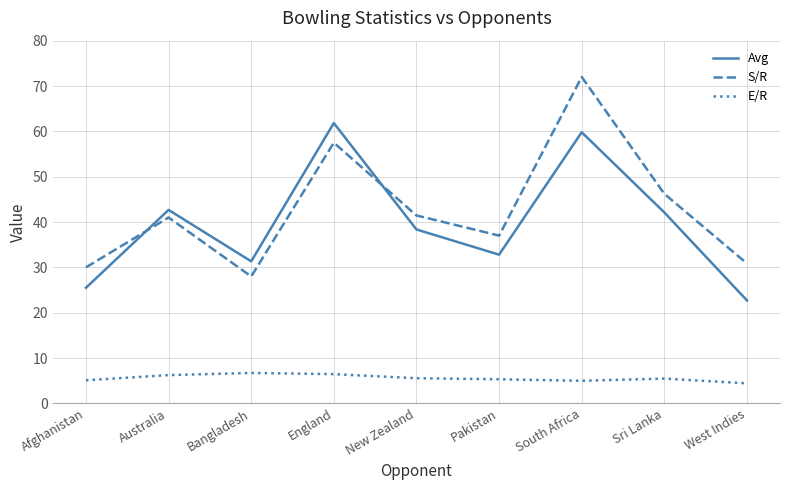

True or false: S/R has a value of 41.5 at New Zealand.

True